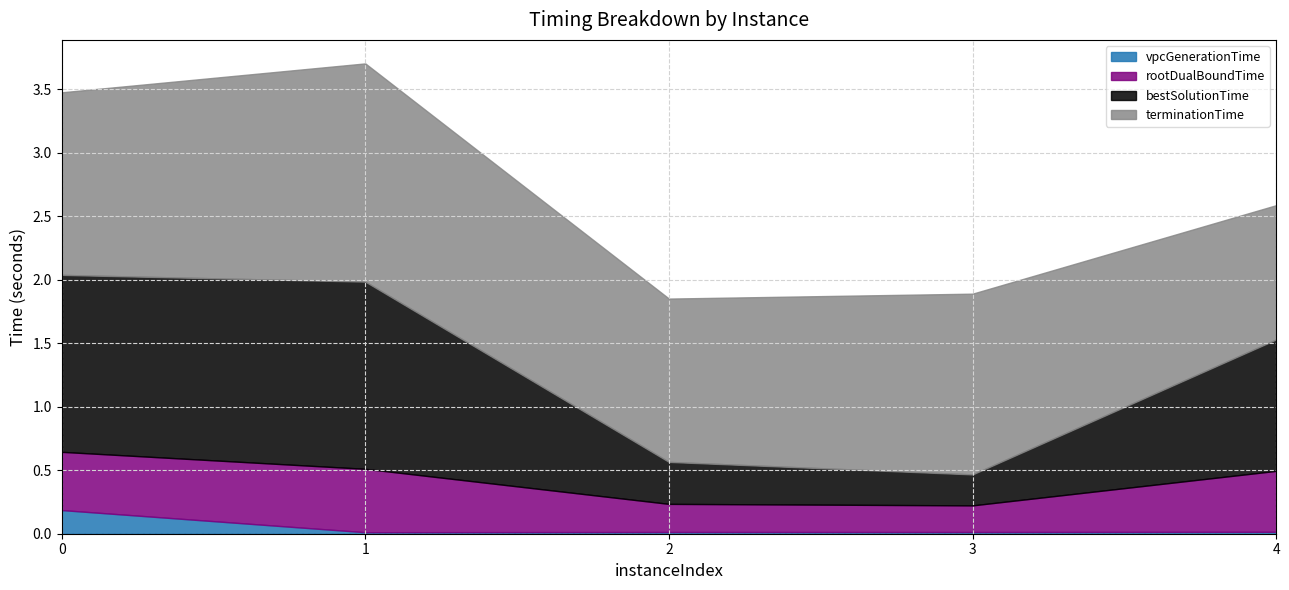

In rootDualBoundTime, how many points are higher than both neighbors (excluding endpoints)?

1